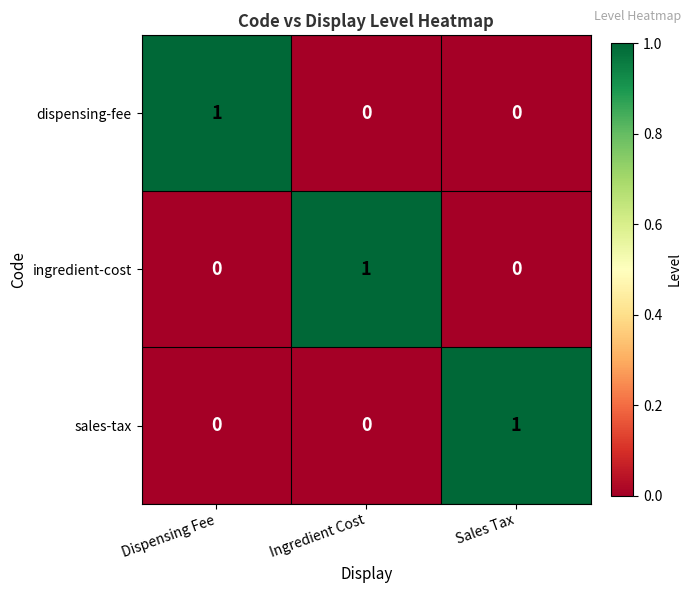

Reading right to left, list all the values displayed in this chart.

dispensing-fee: Sales Tax=0	Ingredient Cost=0	Dispensing Fee=1
ingredient-cost: Sales Tax=0	Ingredient Cost=1	Dispensing Fee=0
sales-tax: Sales Tax=1	Ingredient Cost=0	Dispensing Fee=0